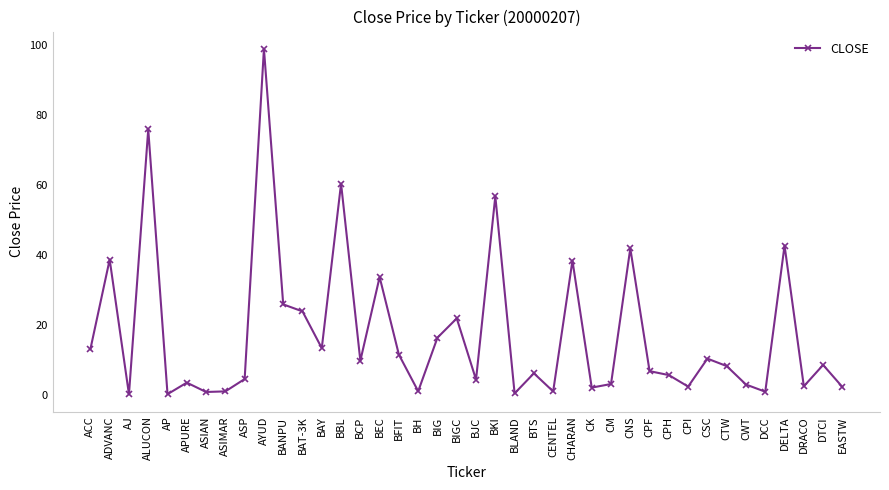

What is the sum of the values at APURE and BCP?

13.5